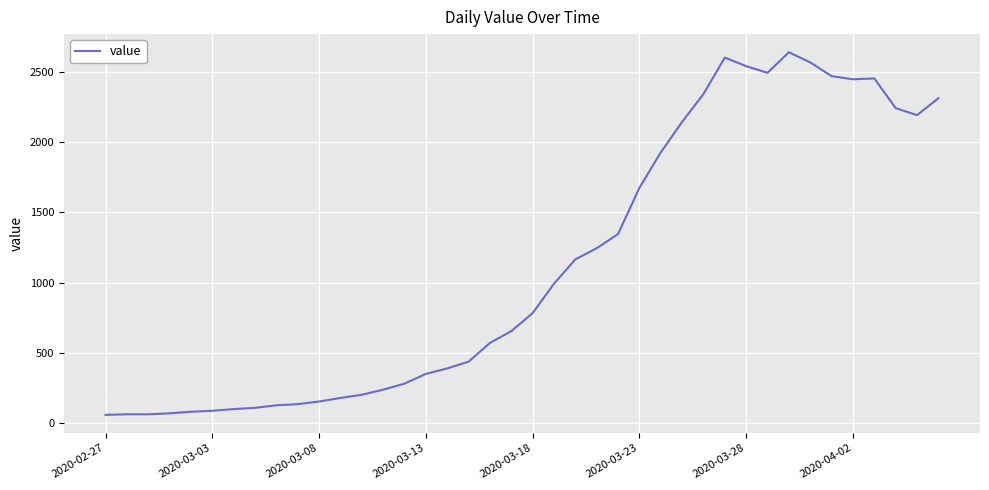

True or false: the data has more than 0 interior local peaks.

True